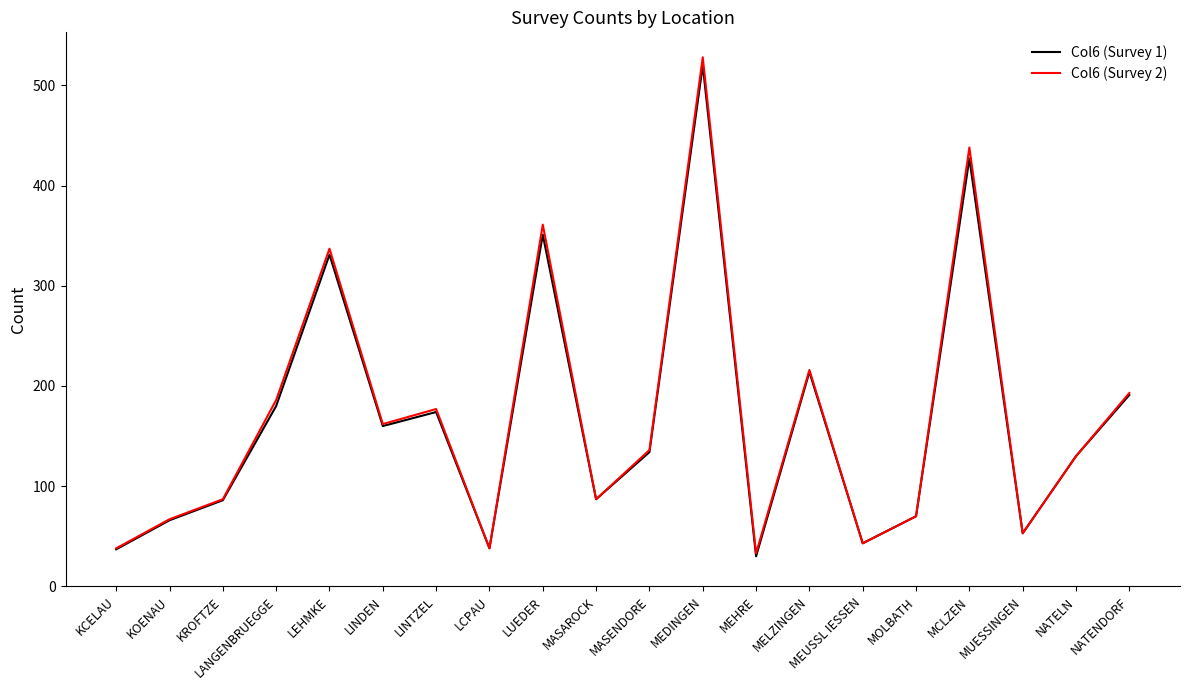

Is this an area chart (filled region under the line)?

No